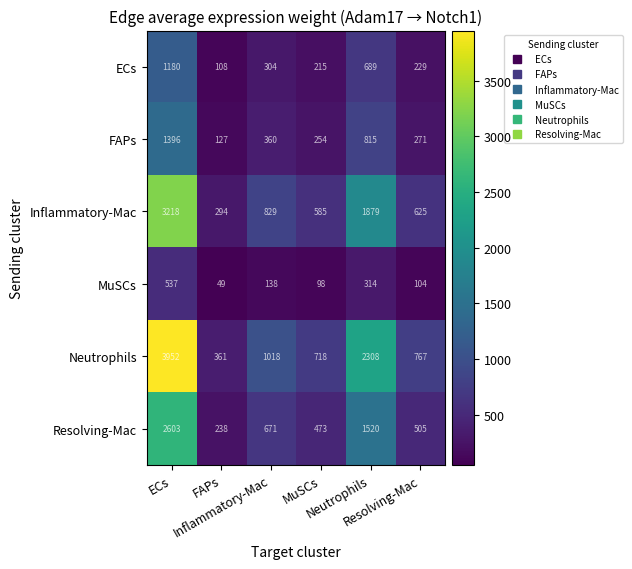

At how many categories does at least one series exceed 496?

5